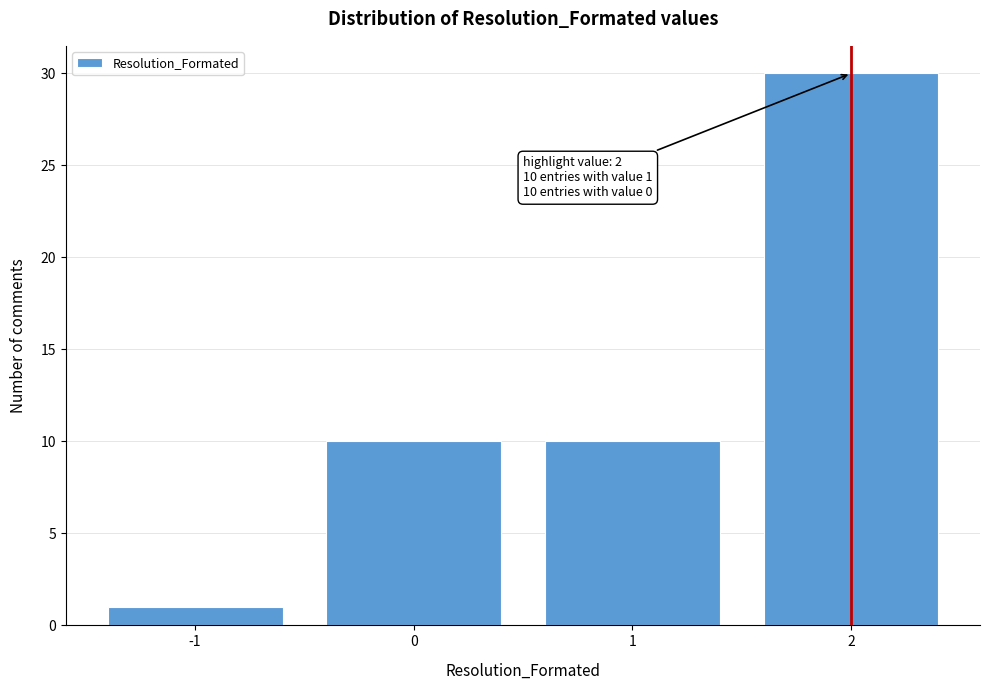

Reading left to right, what are all the values shown in this chart?

-1=1	0=10	1=10	2=30